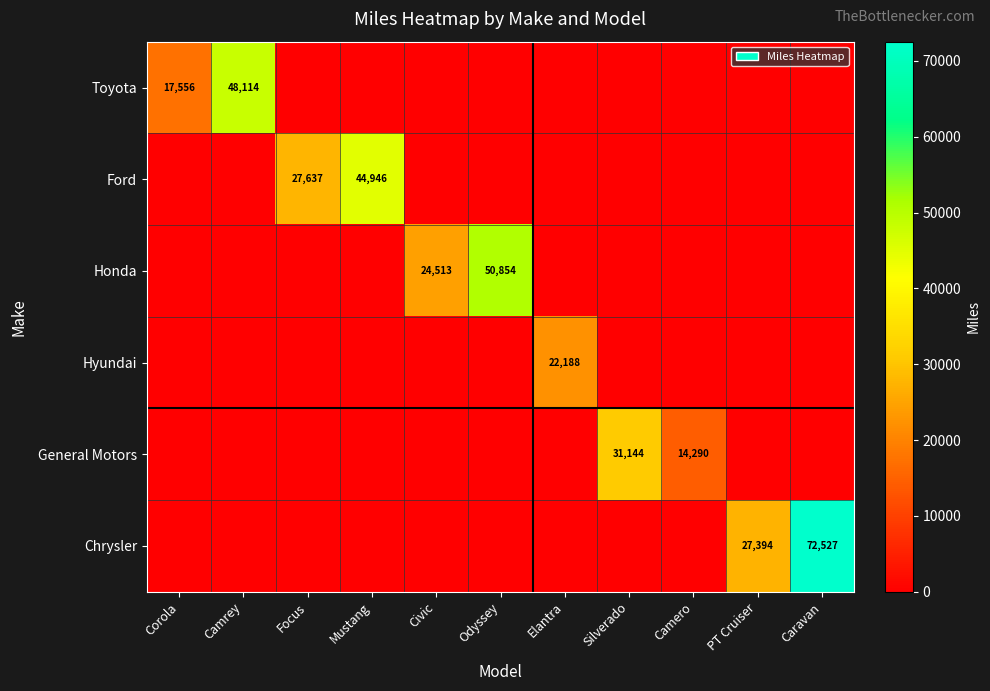

The Toyota series shows 10225.3 at Camrey. True or false?

False